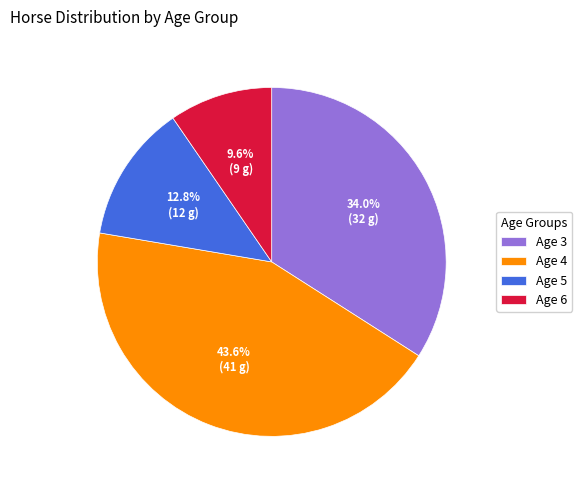

Which has a higher value, Age 4 or Age 3?

Age 4